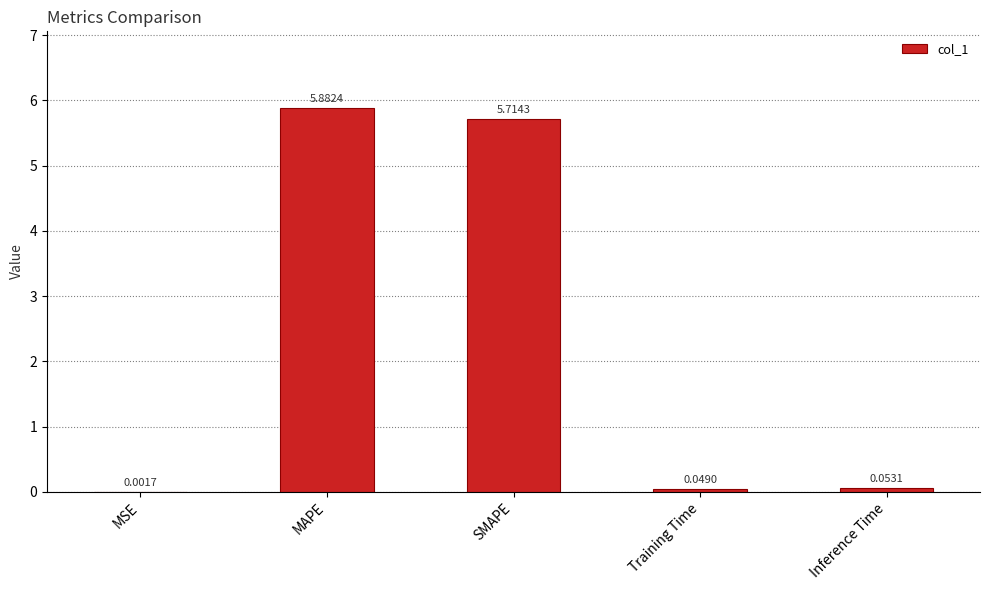

What is the sum of the values at SMAPE and MSE?

5.7